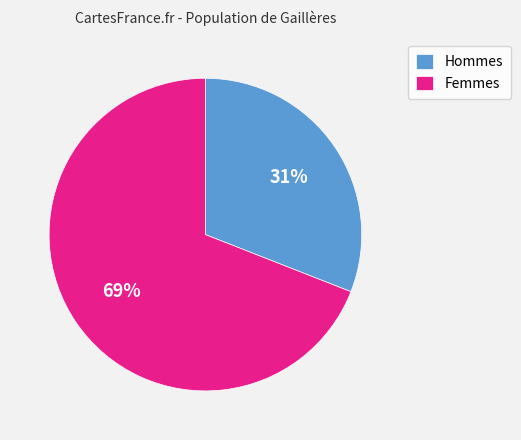

Is it true that Femmes is 74% of the pie?

False